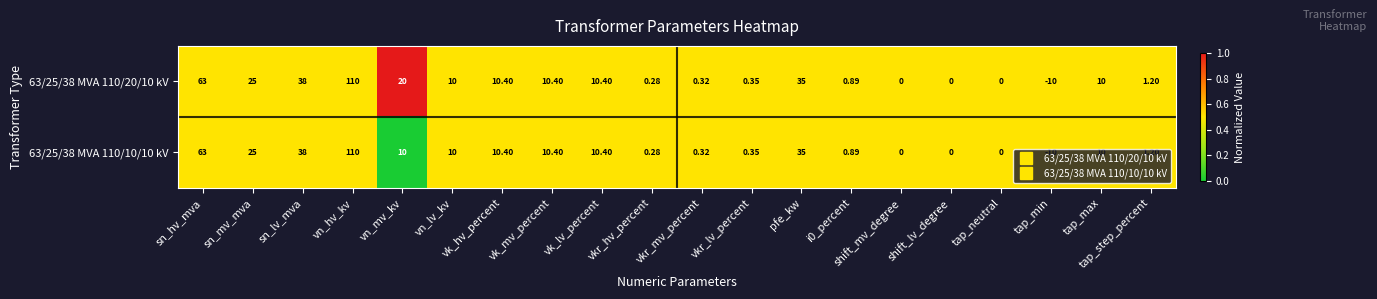

Where does the 63/25/38 MVA 110/20/10 kV series first go above 10?

sn_hv_mva